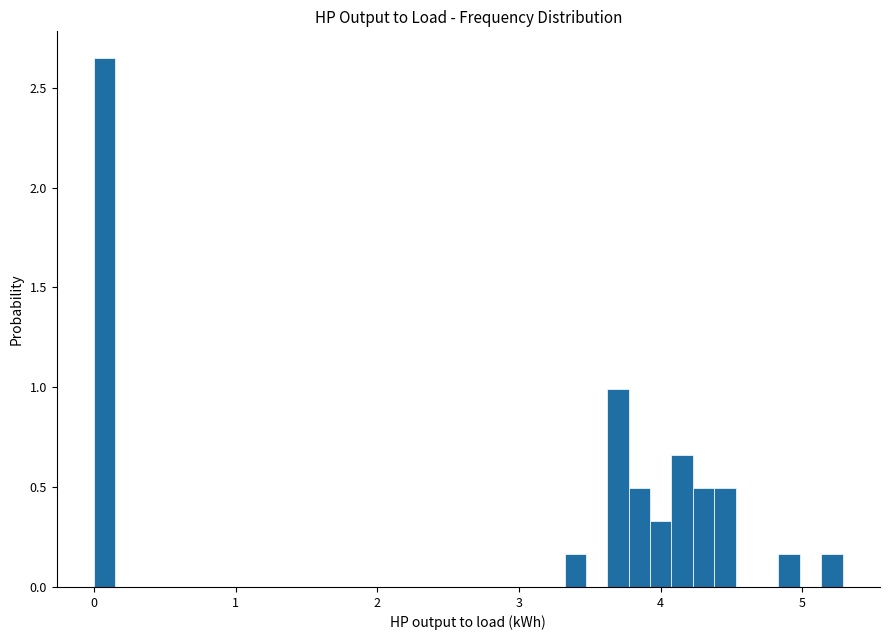

Read against the x-axis, roughly where is the centre of the tallest bar?

0.1